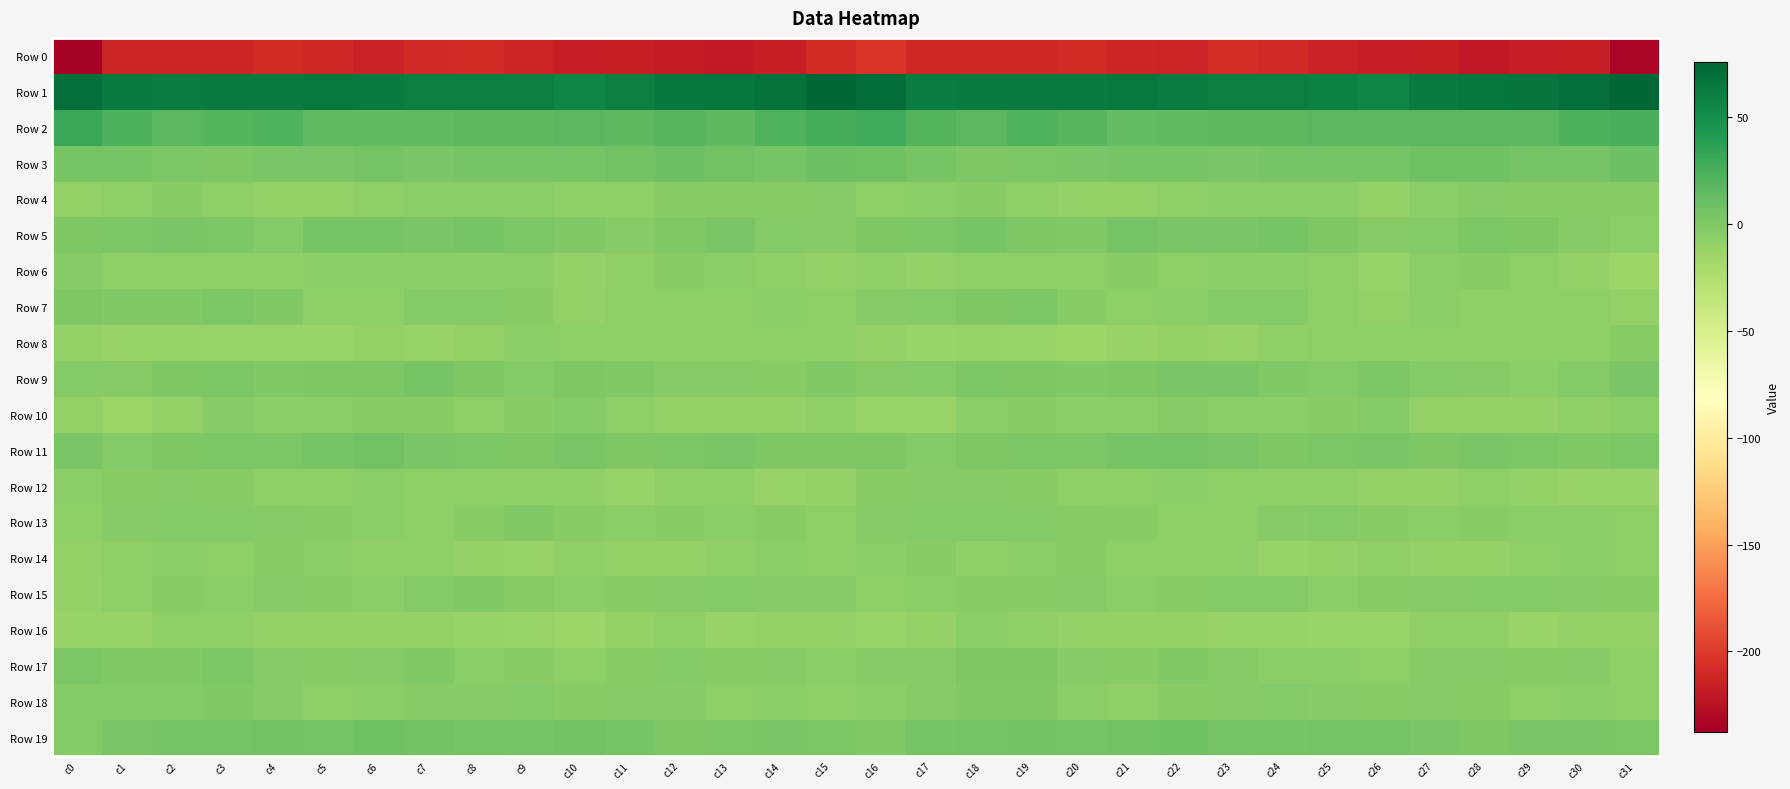

What is the difference between the highest and lowest values at c5?

275.0